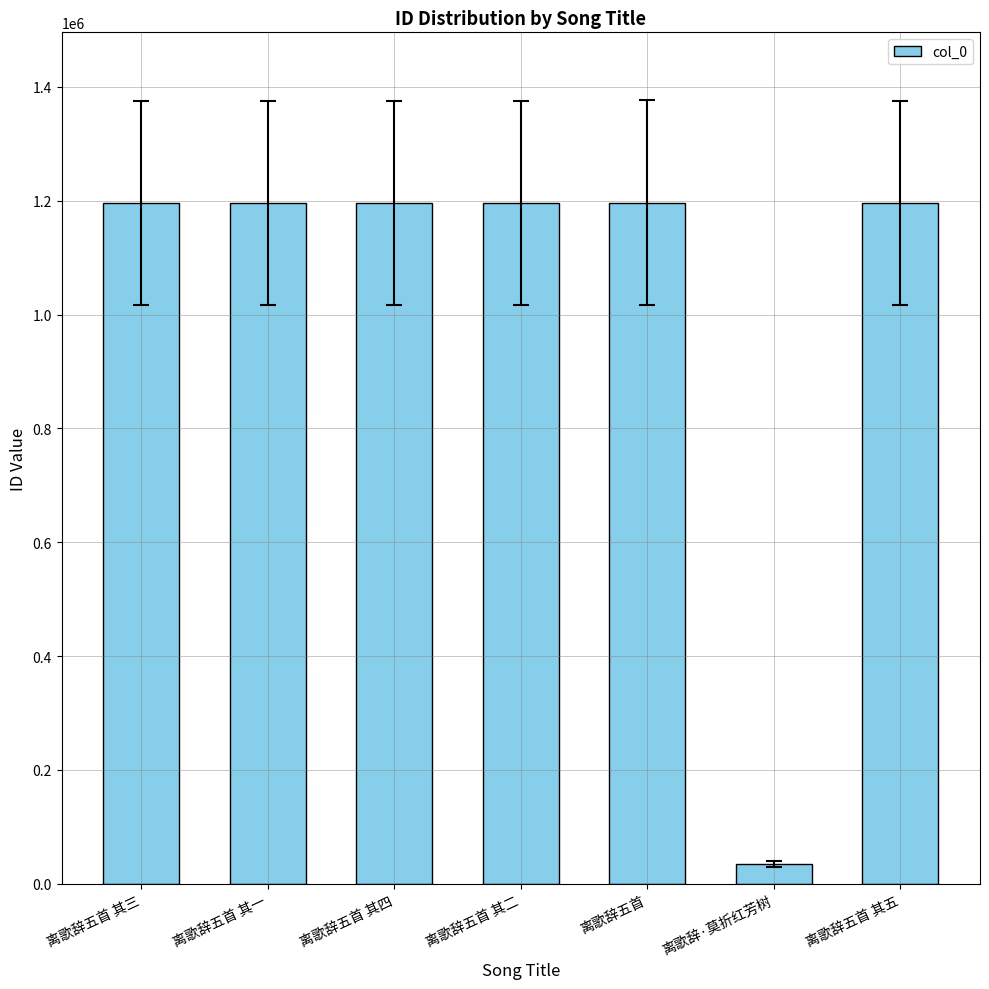

What is the change in value from 离歌辞五首 其二 to 离歌辞五首 其五?

+3